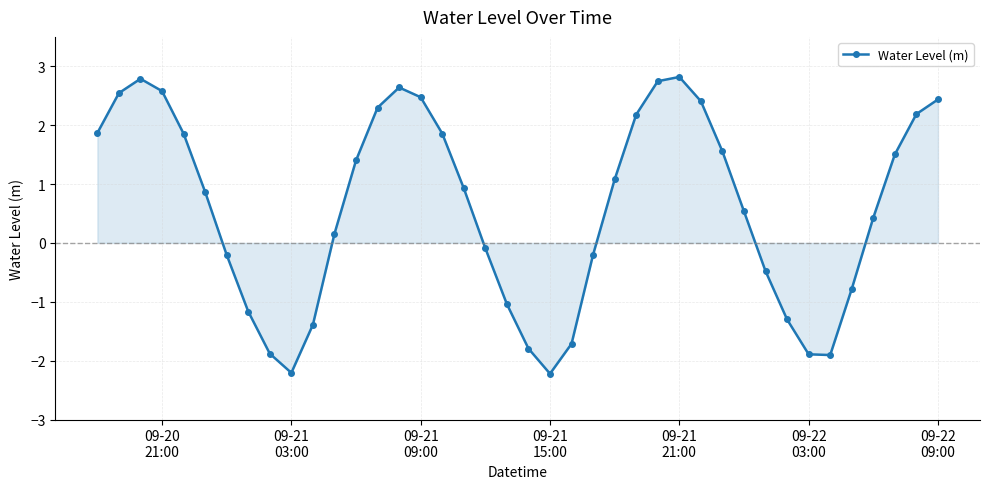

How many series are shown in this chart?

1